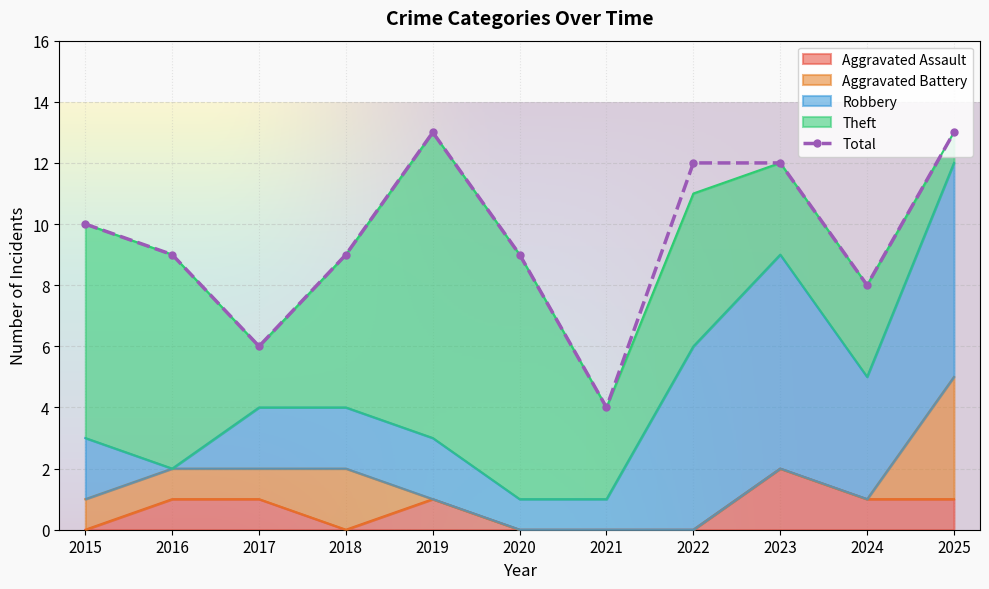

The value of Aggravated Assault at 2015 is 0. True or false?

True